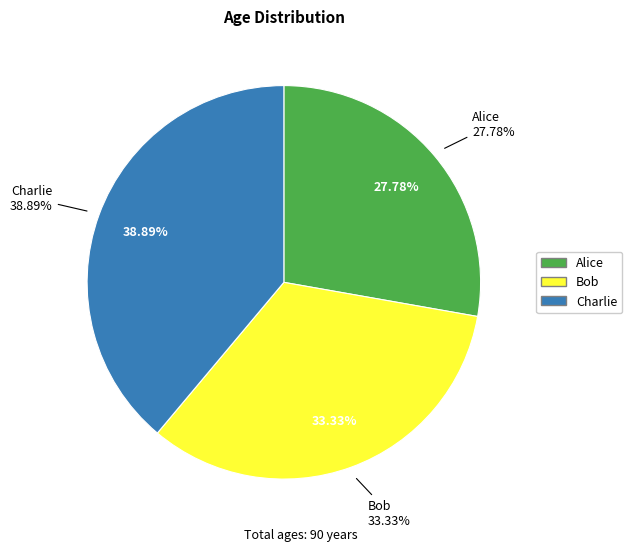

Combined, what portion of the pie is Bob and Charlie?

72.2%